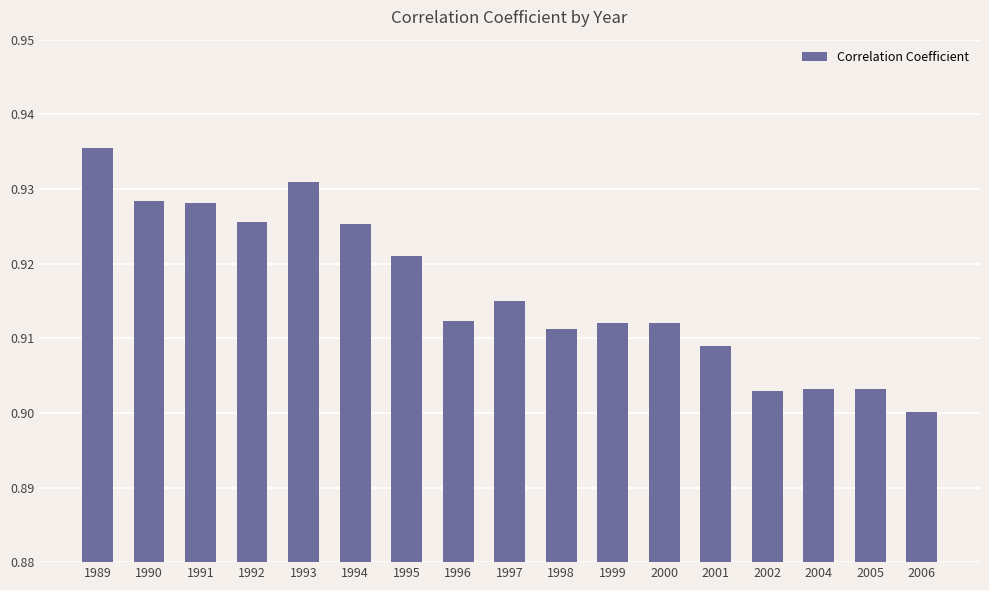

Count the values in the range 0 to 1.

17